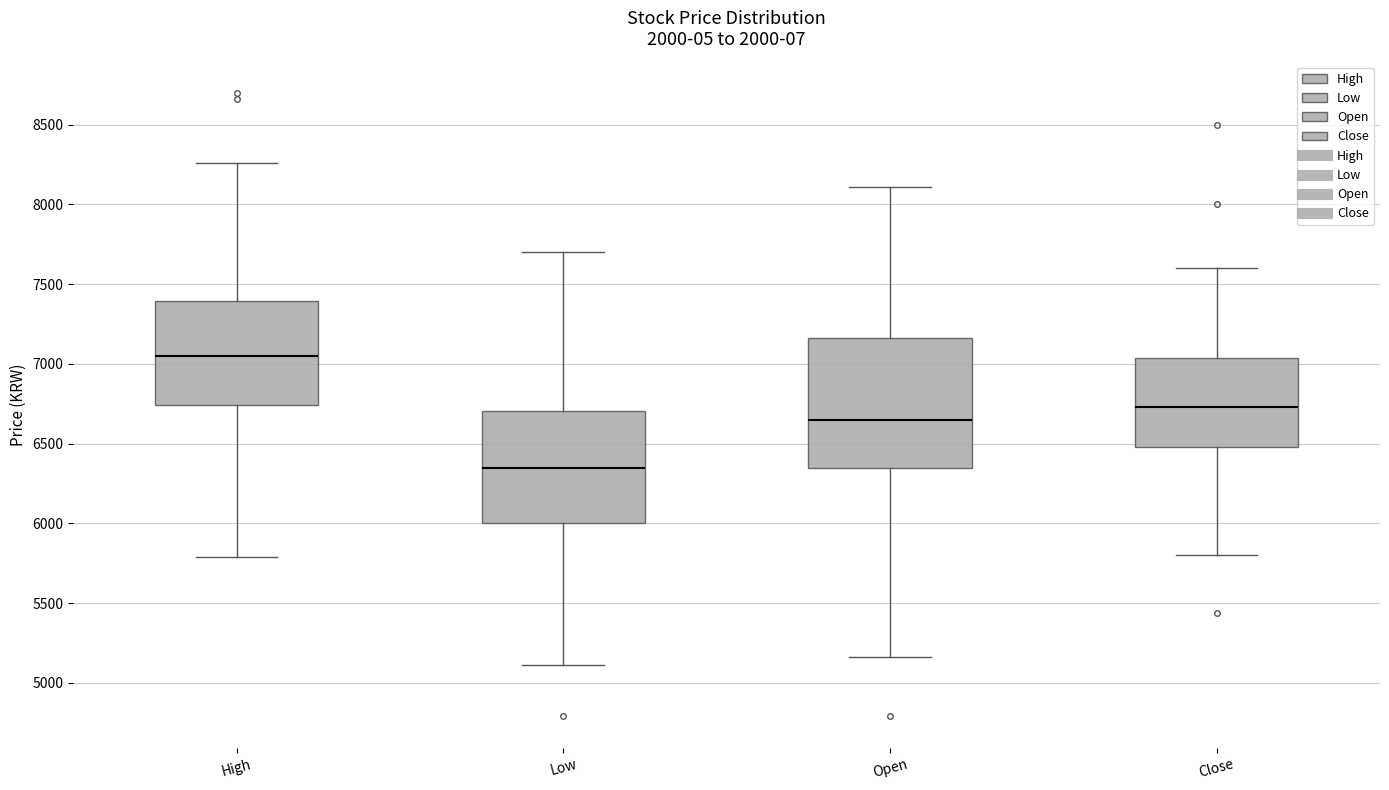

Which box is the tallest, from its lower edge to its upper edge?

Open